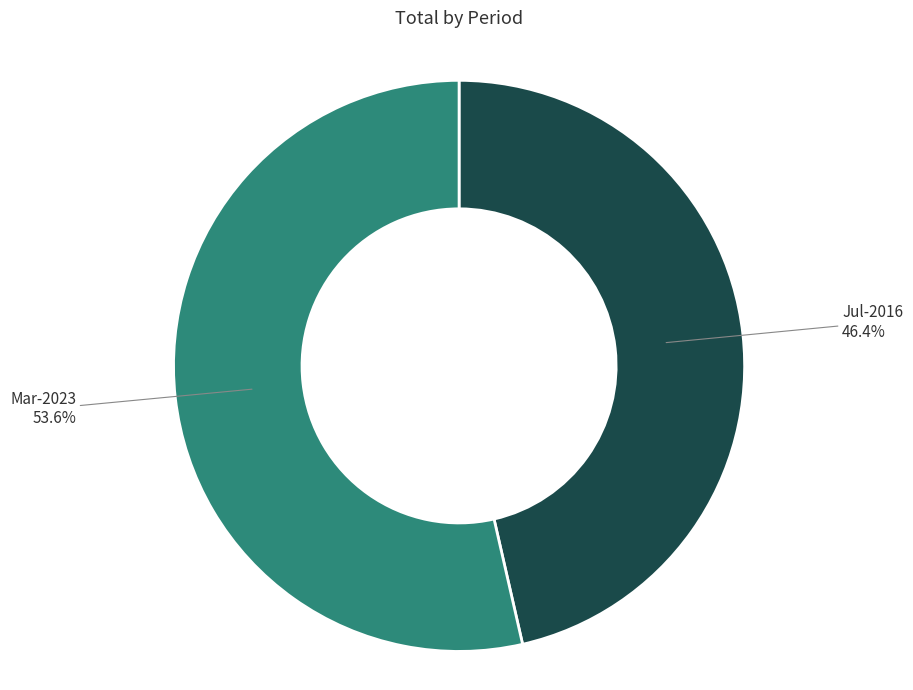

Does any single category account for the majority?

Yes